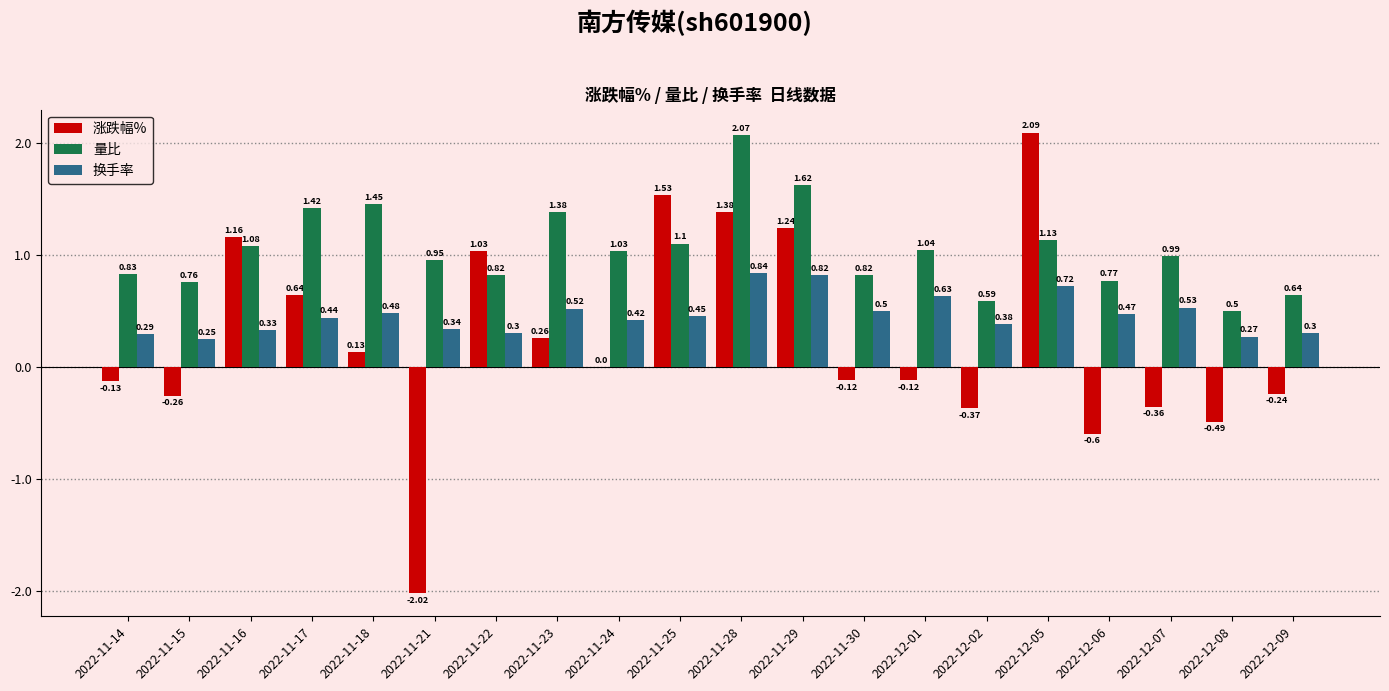

What is the sum of all 涨跌幅% values?

4.8